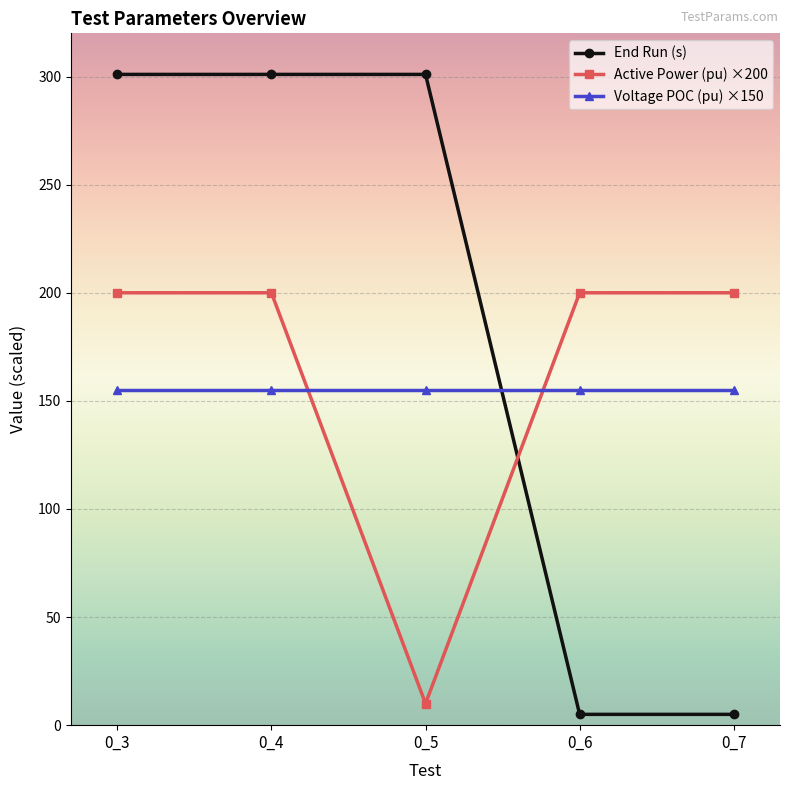

What is the total value across all series at 0_7?

360.1